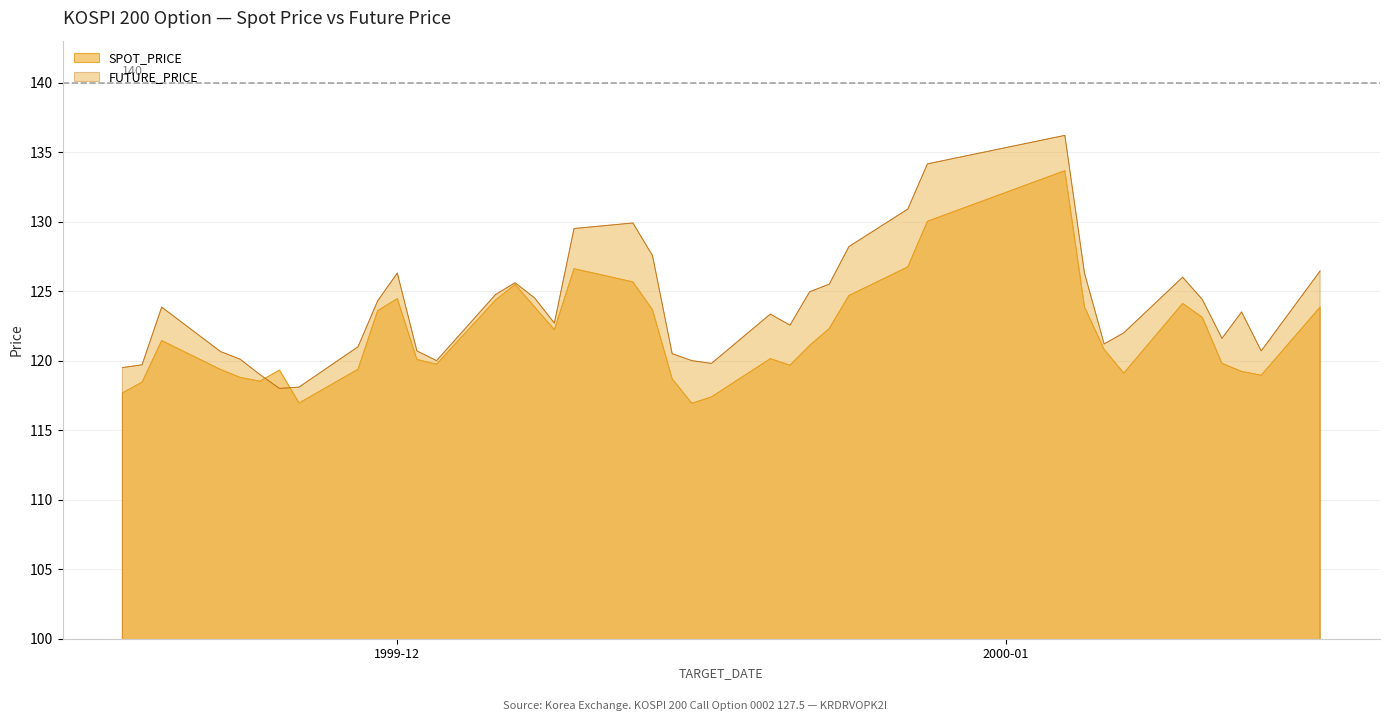

What is the label of the 40th point from the left?

2000-01-17